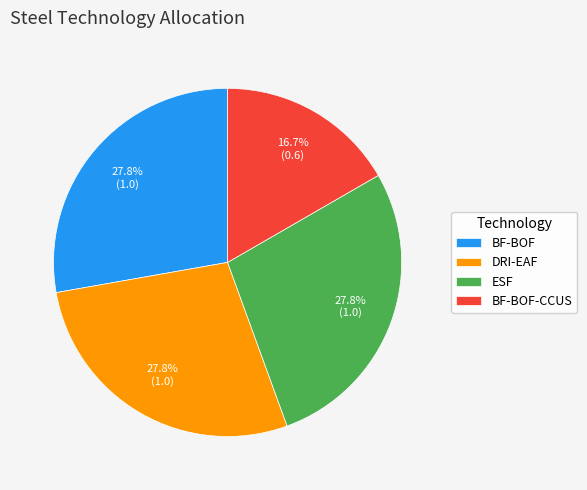

What percentage is NOT represented by BF-BOF?

72.2%